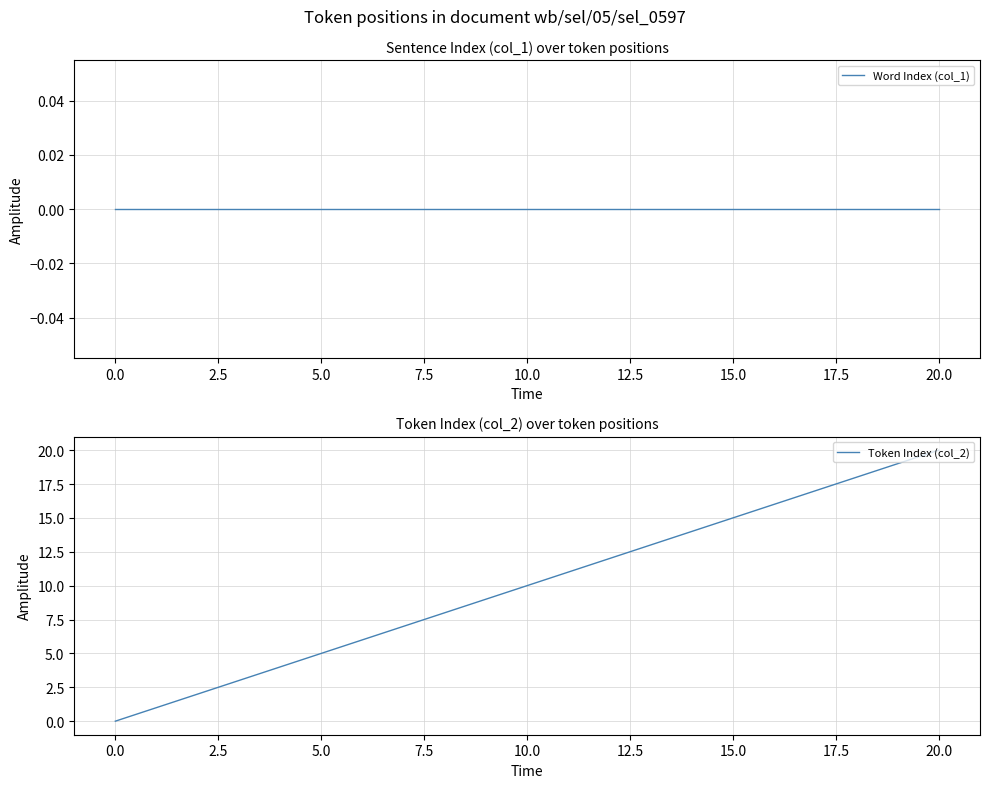

What position from the right is 20?

1